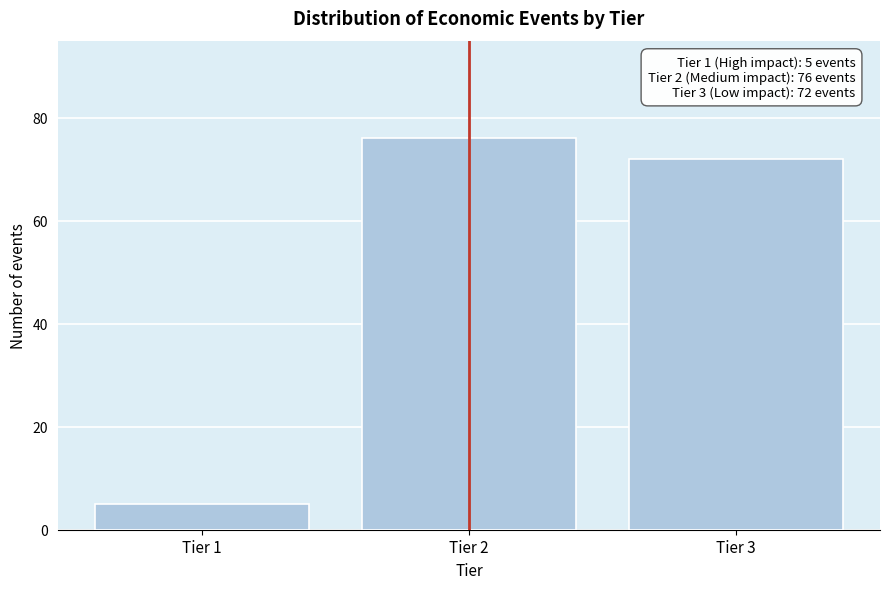

Reading left to right, what are all the values shown in this chart?

Tier 1=5	Tier 2=76	Tier 3=72